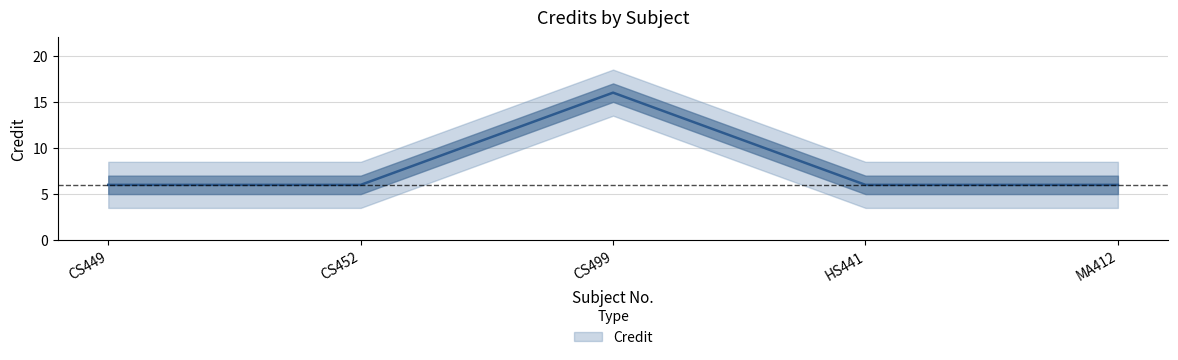

What is the greatest value displayed?

16